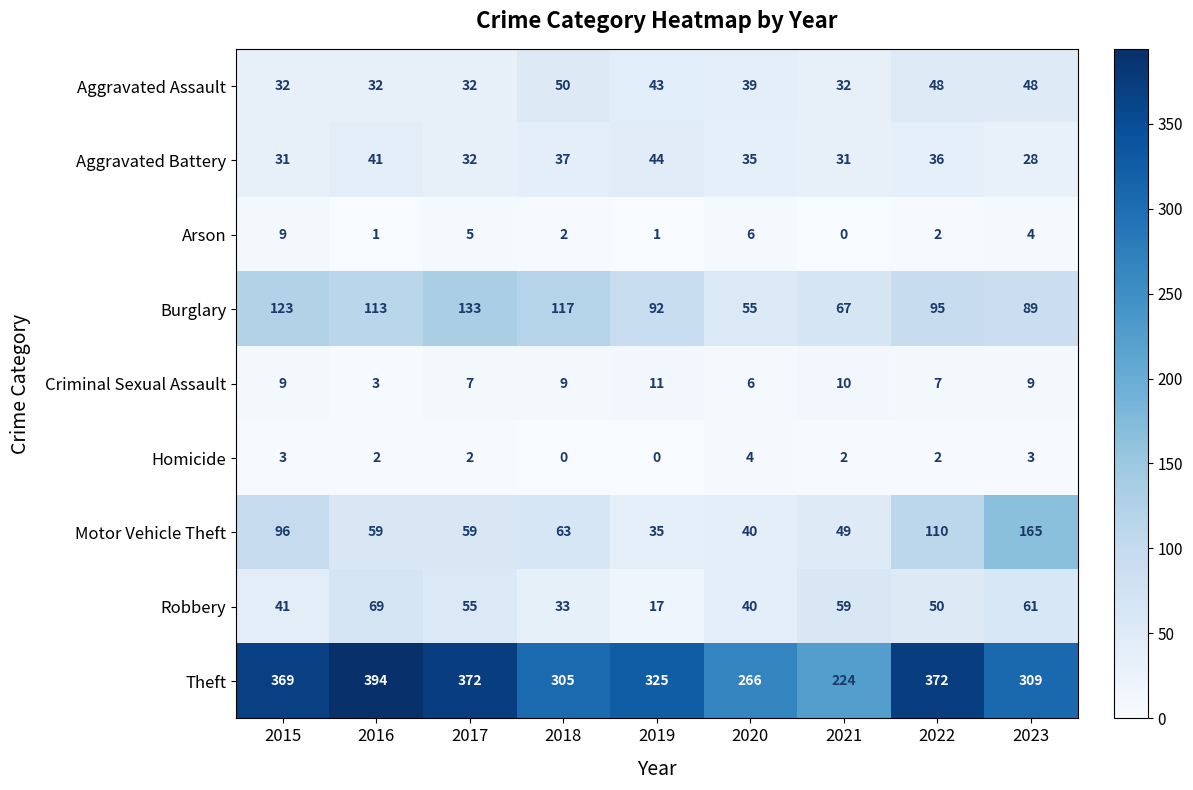

What is the difference between the maximum and minimum values in the Homicide series?

4